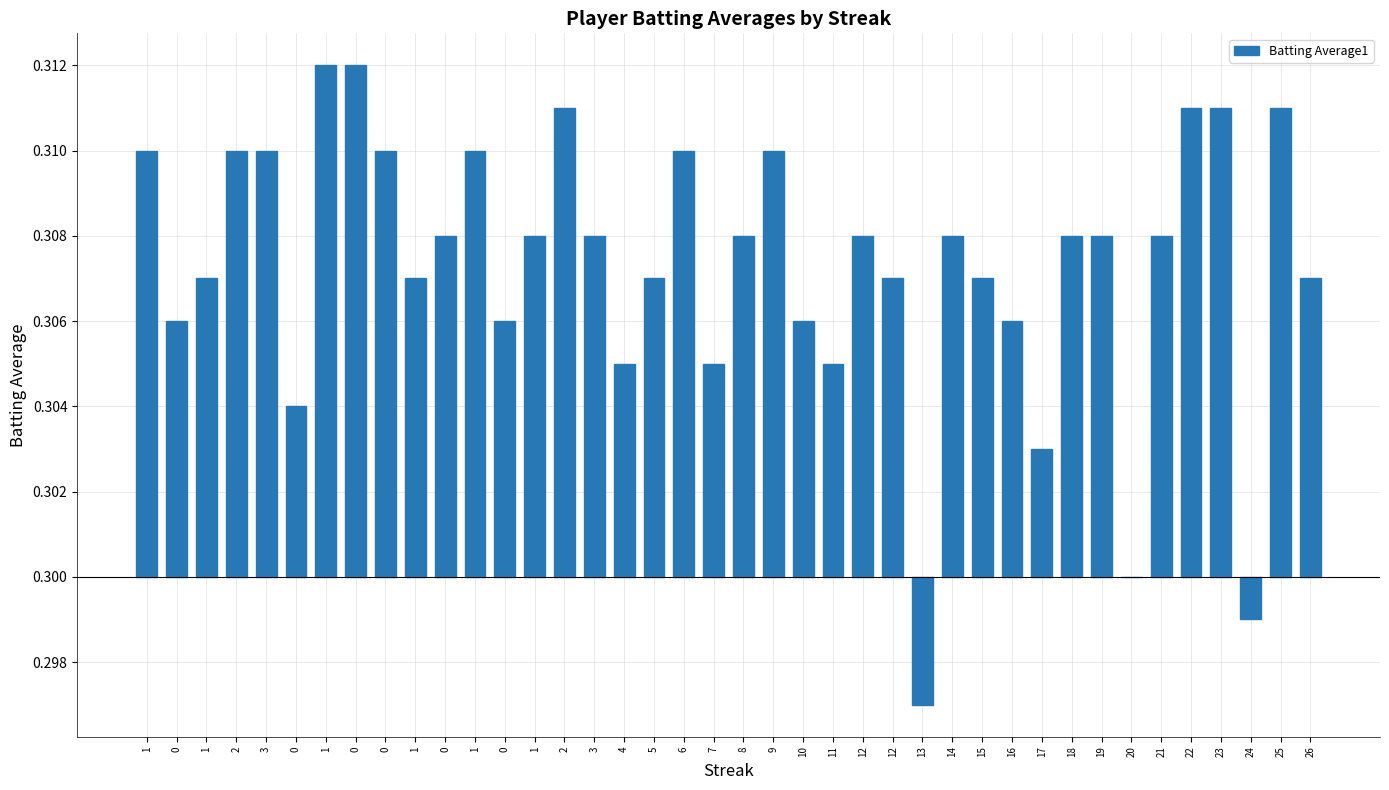

Between 7 and 23, which is larger?

23